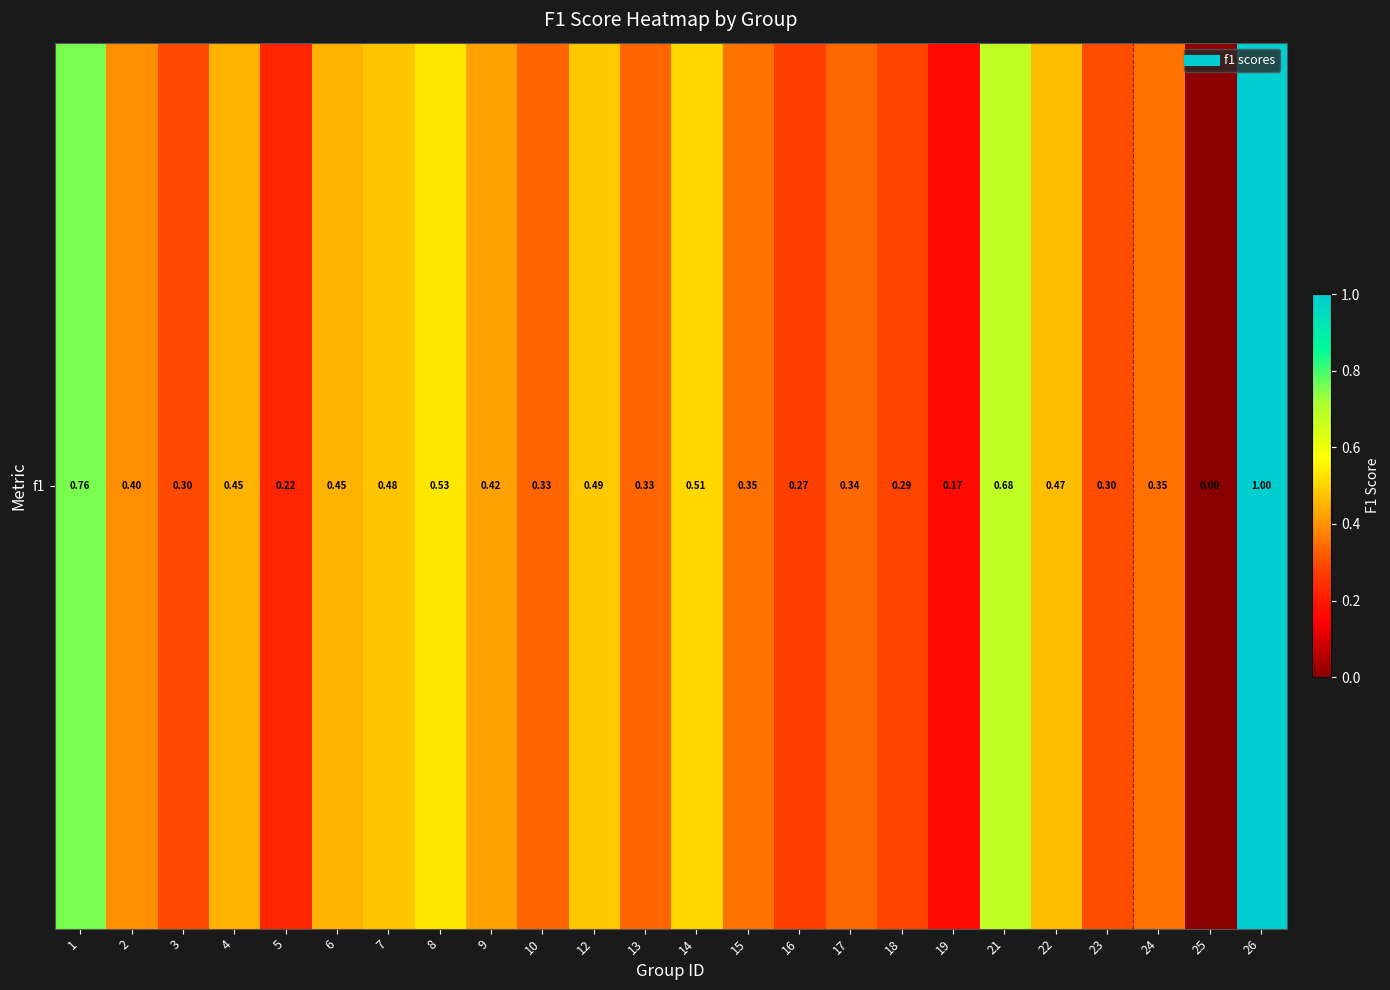

What is the difference between the values at 17 and 26?

0.7